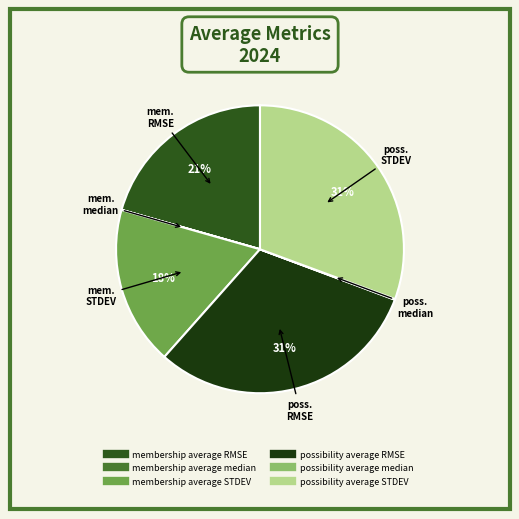

Rank the categories by value from lowest to highest.

membership average median, possibility average median, membership average STDEV, membership average RMSE, possibility average STDEV, possibility average RMSE